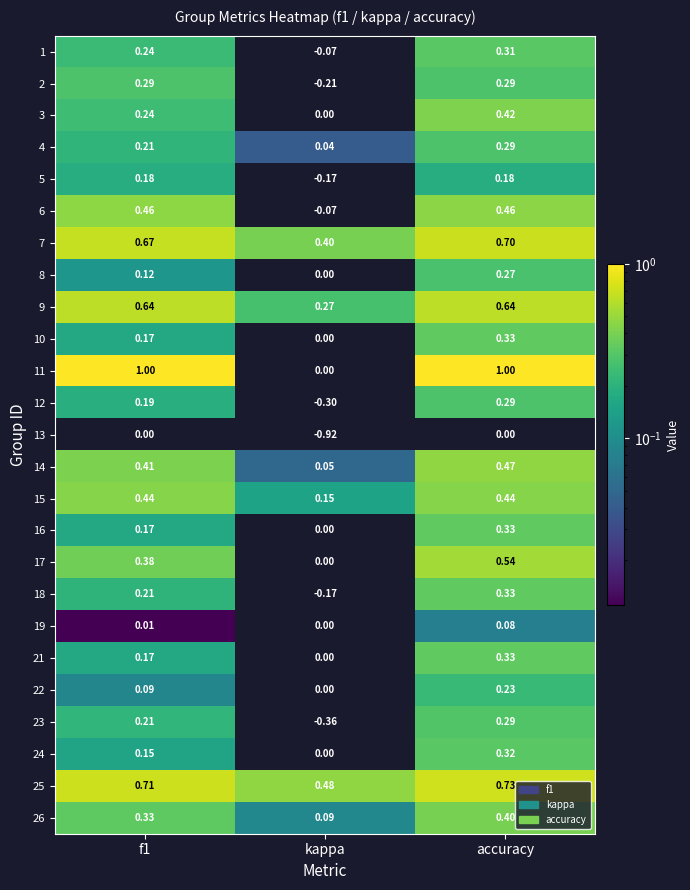

Which series changed the most between kappa and accuracy?

11